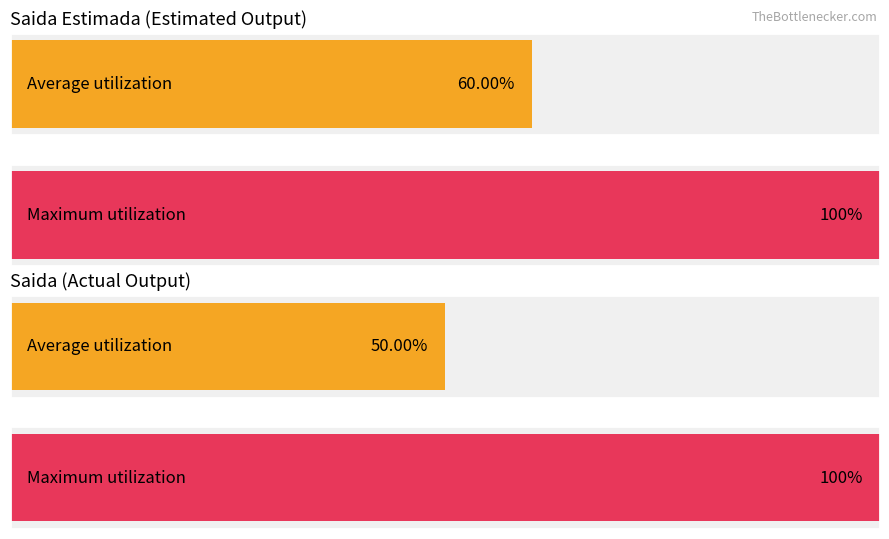

What are all the series names shown in the legend?

Saida_Estimada, Saida